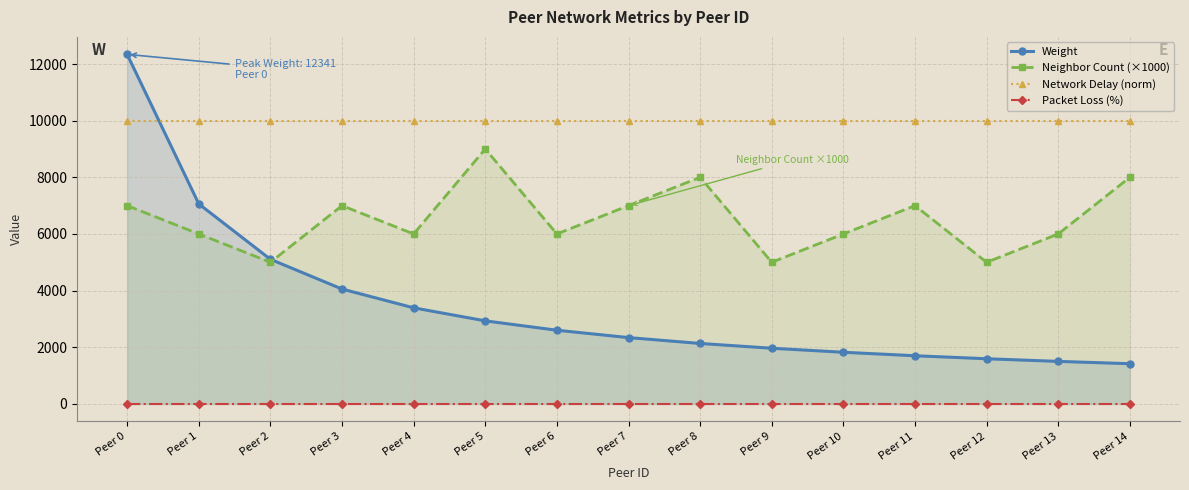

What value does the Network Delay (norm) series have at Peer 4?

10000